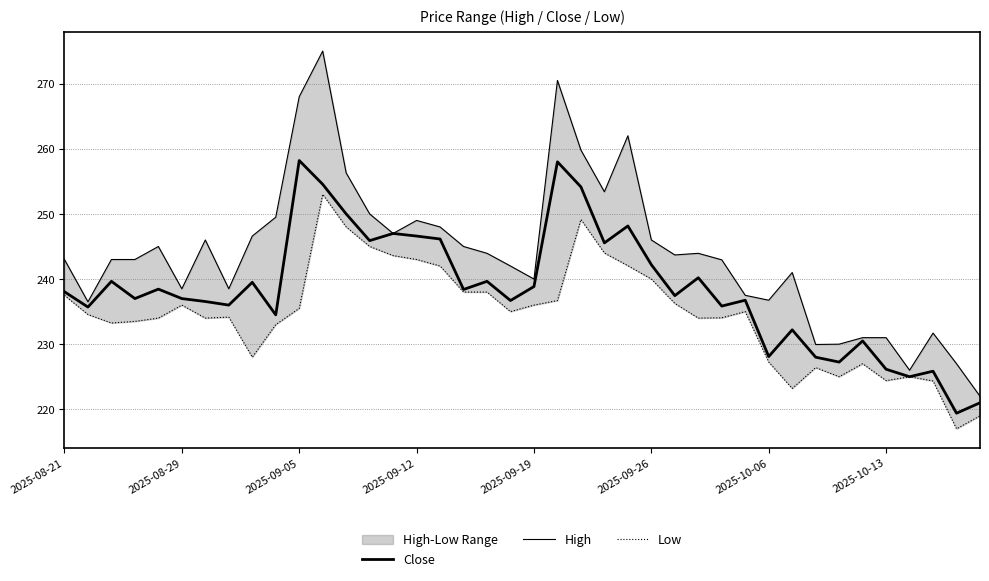

True or false: High has more than 0 points higher than both neighbors.

True